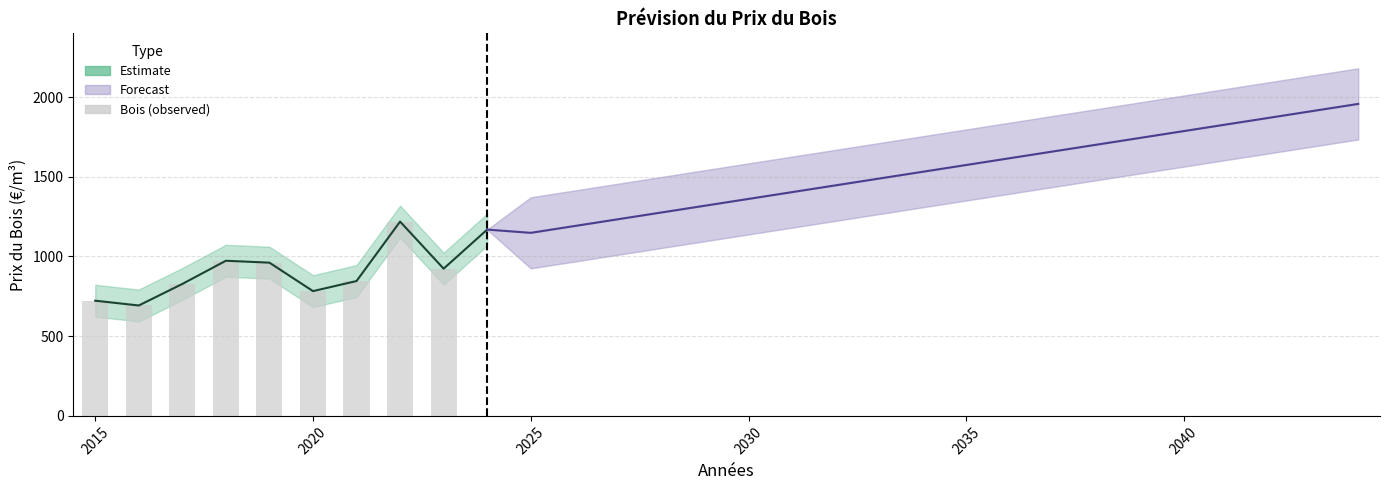

Does the chart contain any negative values?

No